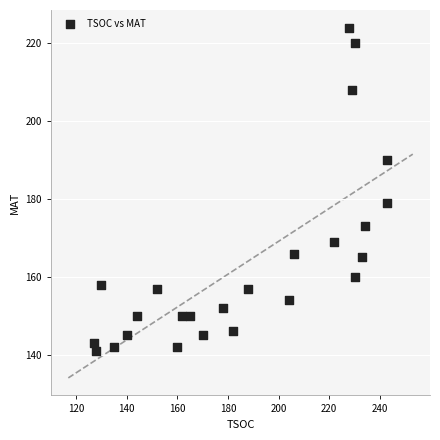

What Y value in the scatter plot is closest to 182?

179